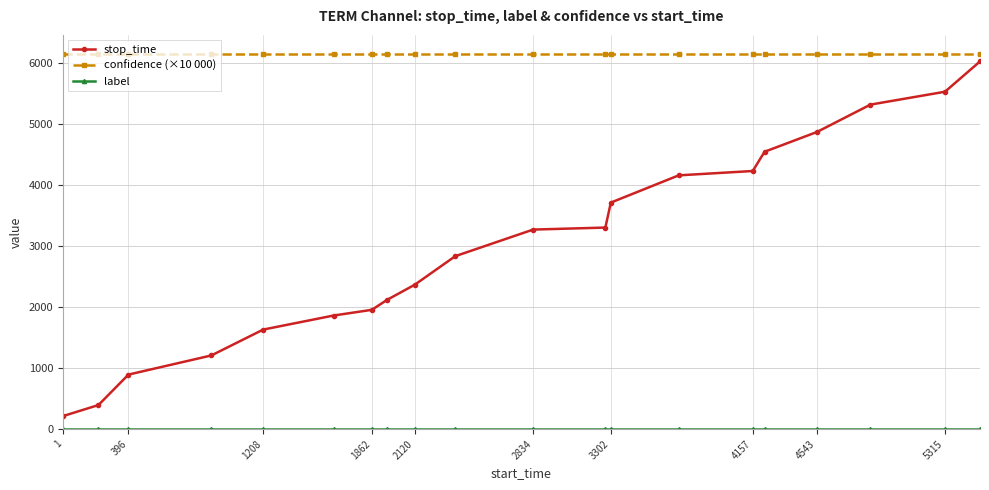

Which series has the largest total across all categories?

confidence (×10 000)